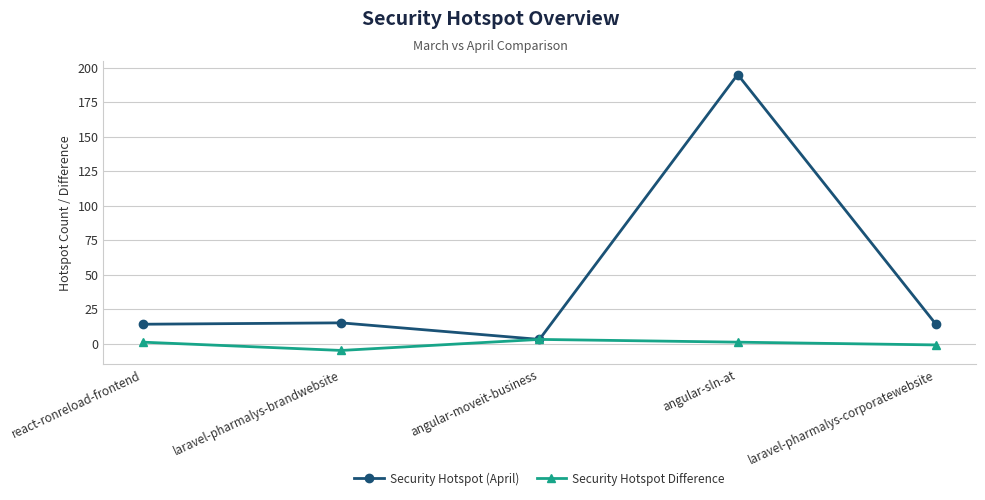

Rank the series at react-ronreload-frontend from lowest to highest value.

Security Hotspot Difference, Security Hotspot (April)